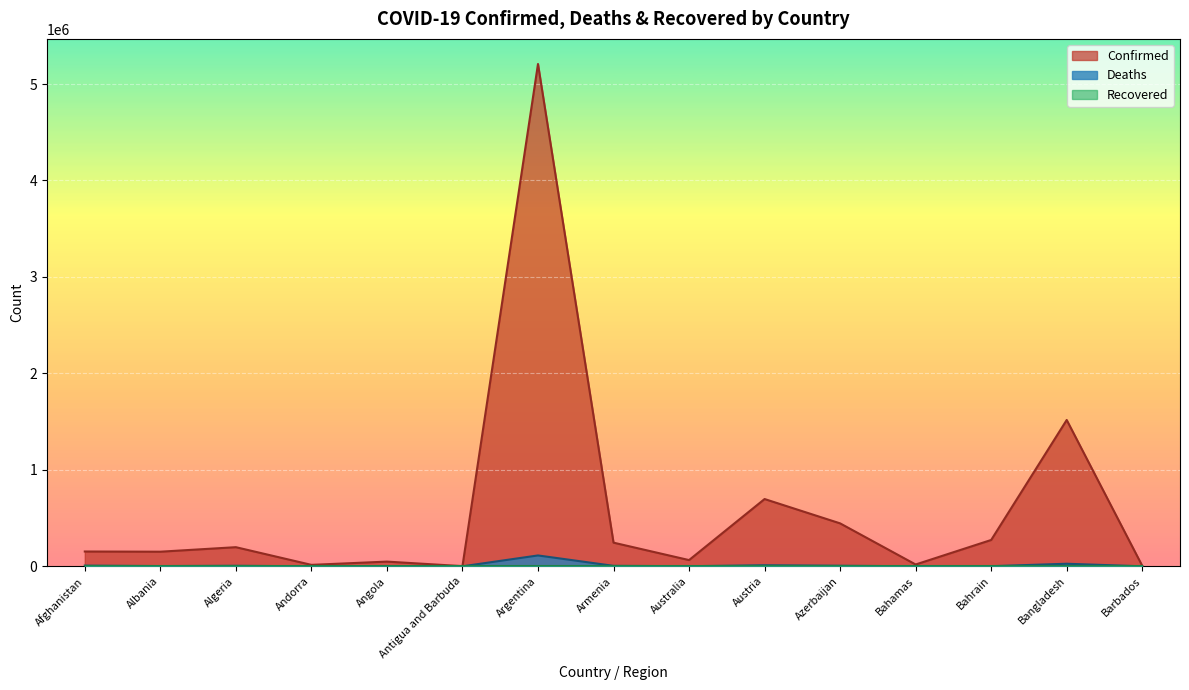

What is the minimum value for Confirmed?

1878